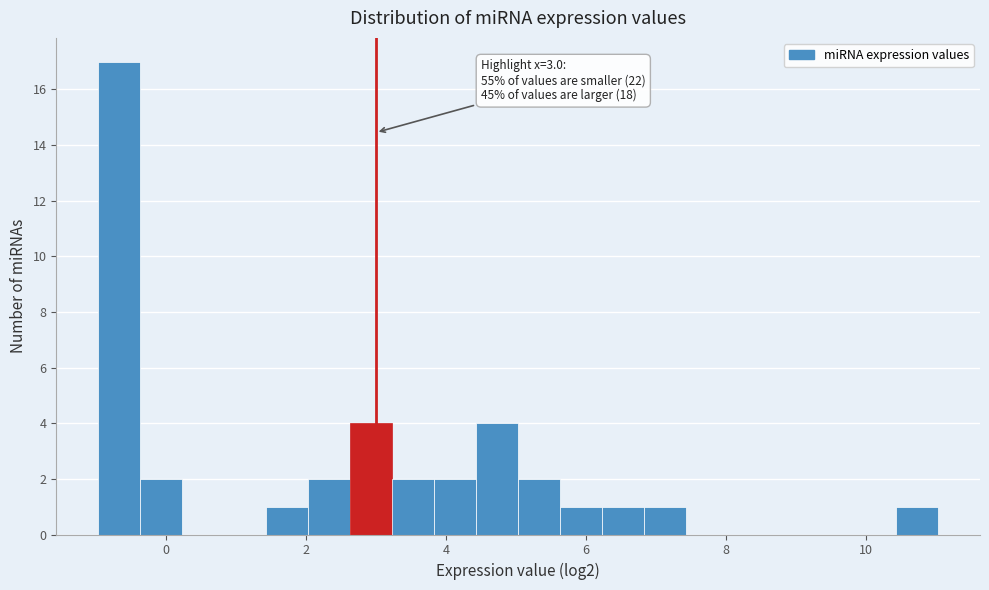

Around what value on the x-axis is the tallest bar? Give the approximate position of its centre, as read against the axis.

-0.6